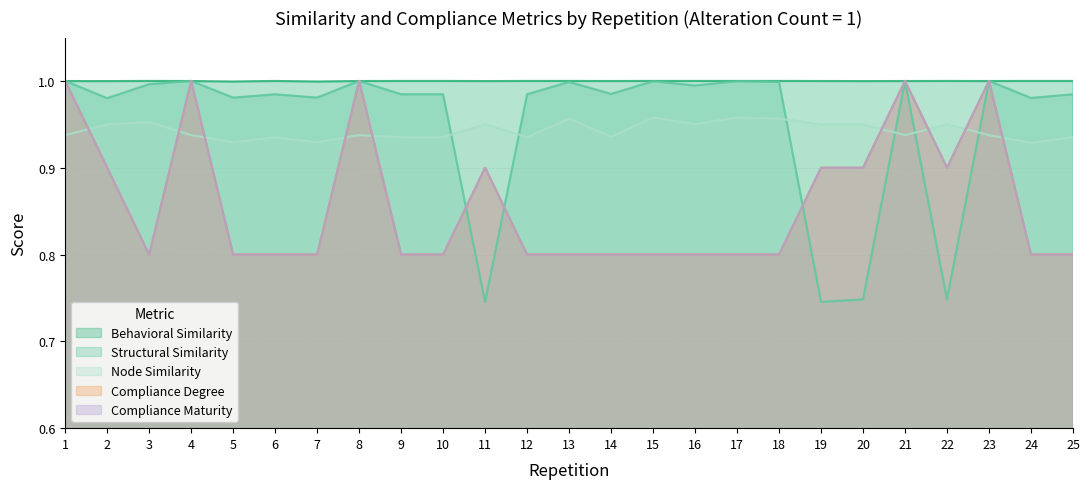

What is the minimum value for Node Similarity?

0.9